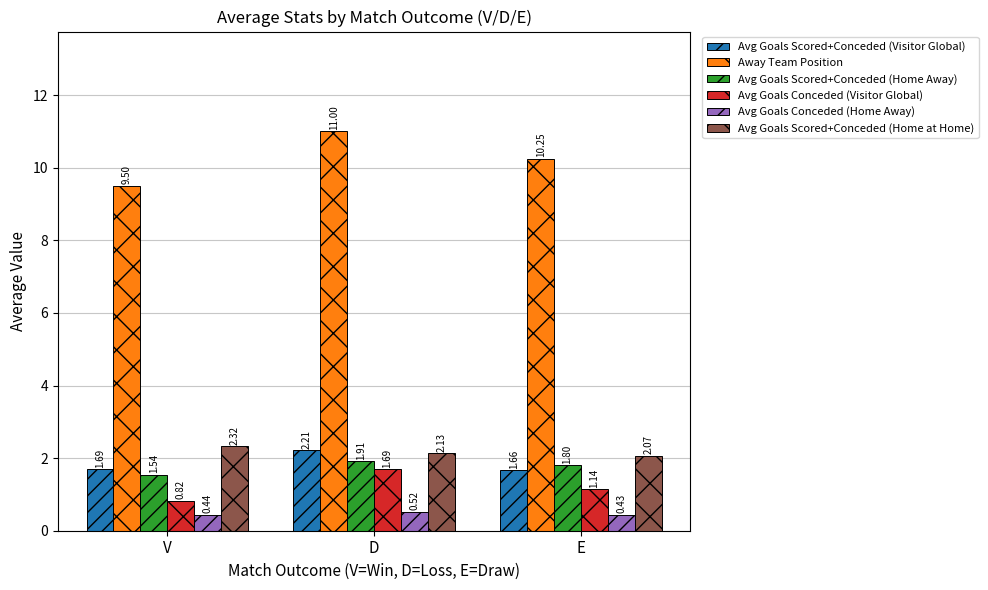

At which category is the sum across all series the highest?

D